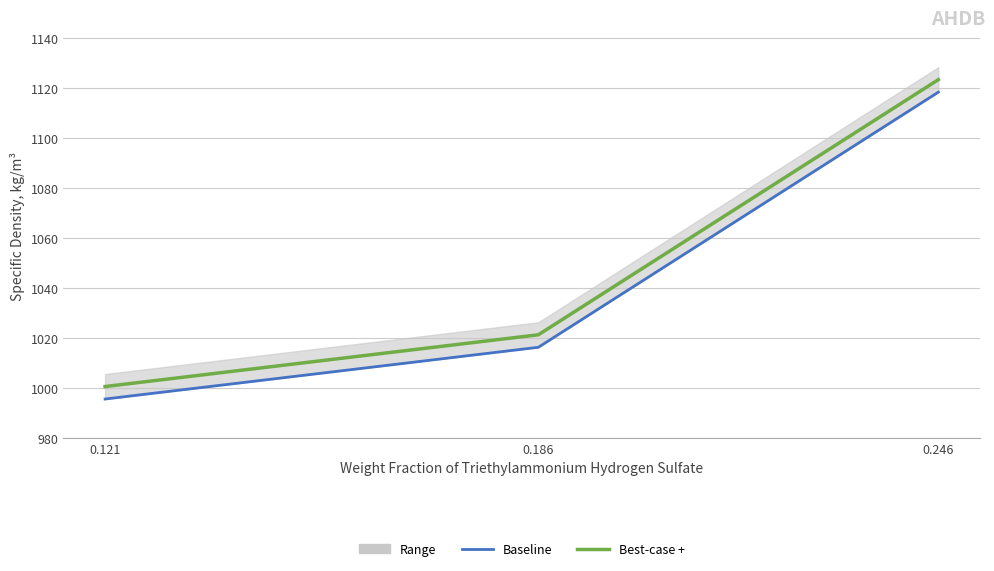

Is it true that Best-case + equals 1757.8 at 0.121?

False